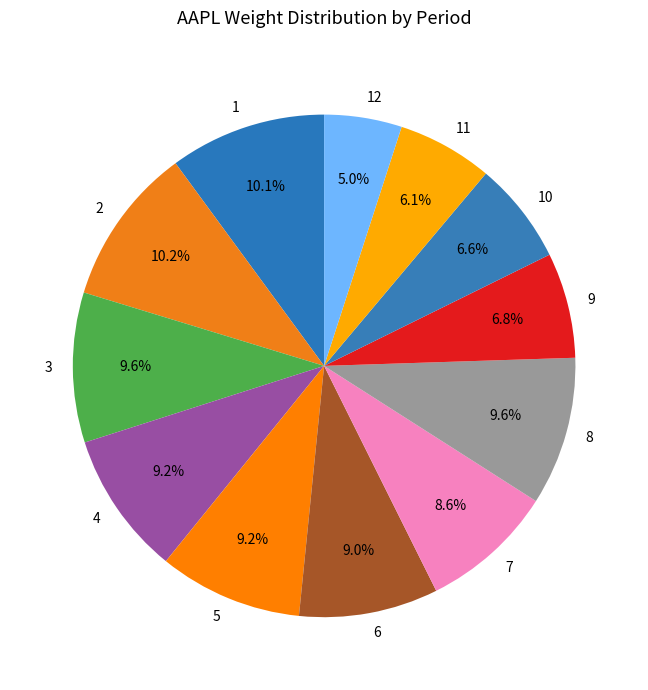

Which slice is the smallest?

12